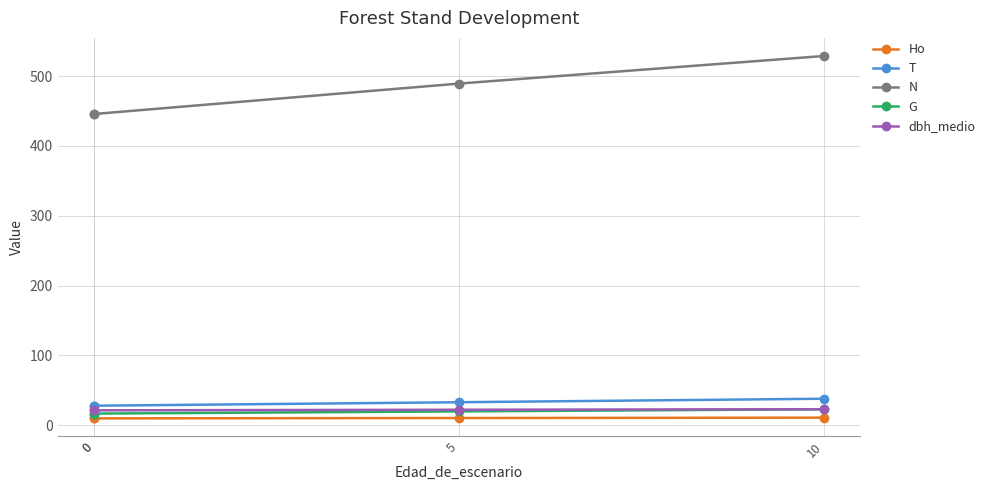

What is the total value across all series at 0?

521.7